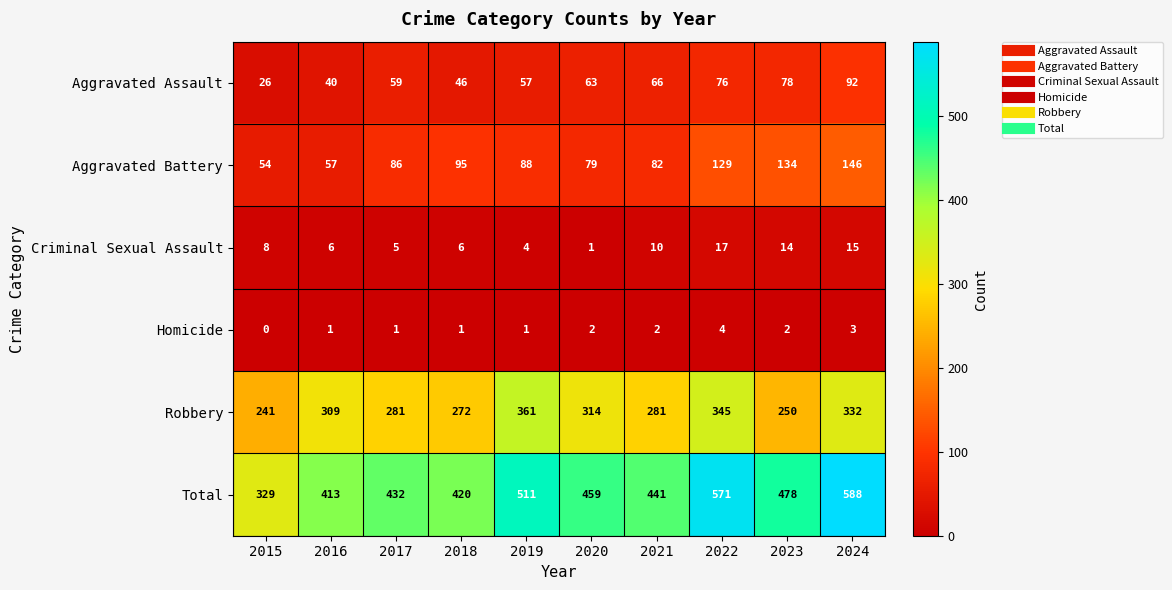

What value does the Robbery series have at 2021, to the nearest 50?

300